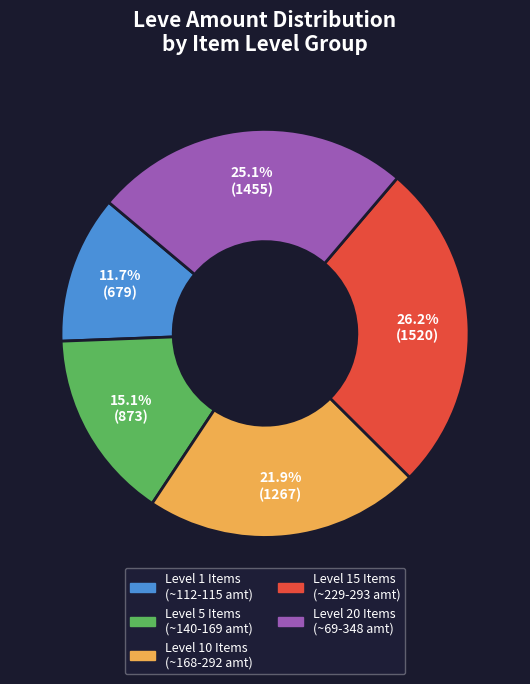

Is there a majority slice in this chart?

No